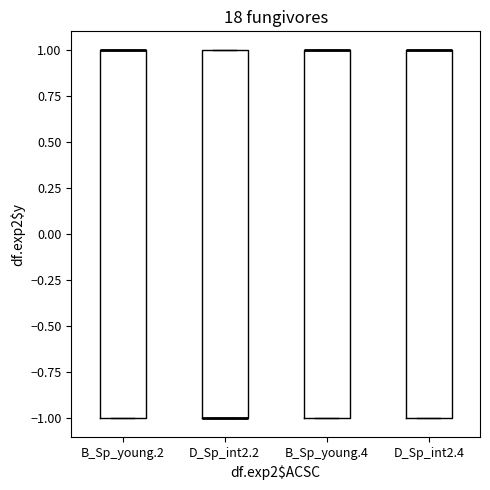

Where is the upper edge of the box for D_Sp_int2.2 on the y-axis? The values are not printed on the chart, so give them approximately, as read against the axis.

1